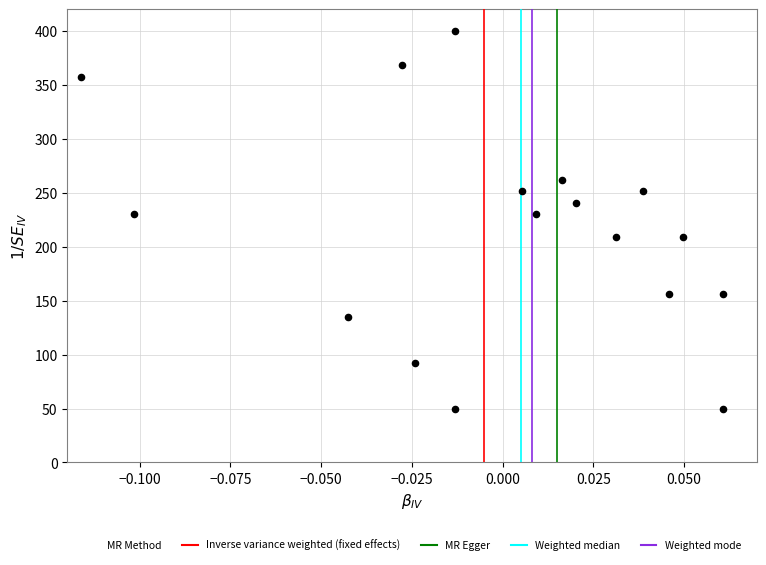

What is the range of Y values (max minus min)?

350.0